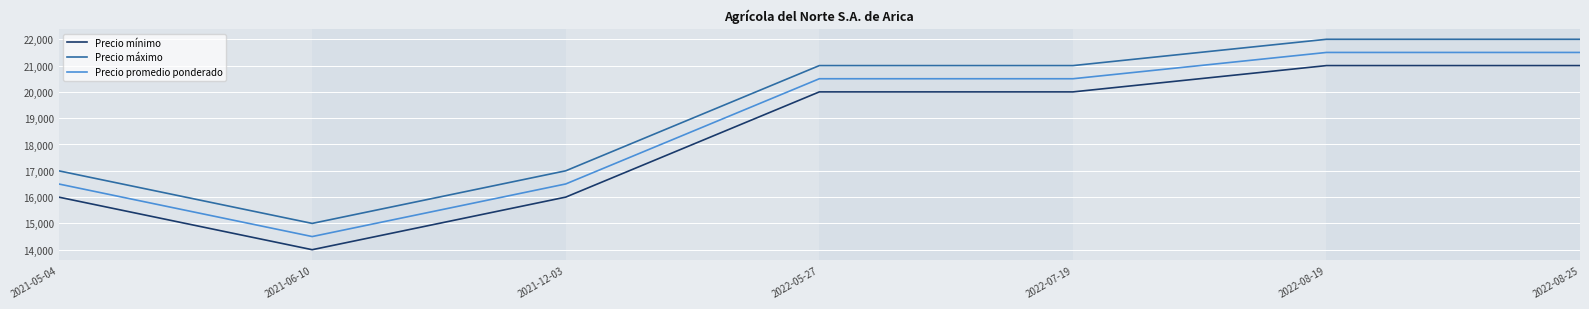

Which label corresponds to the smallest value in the chart?

2021-06-10